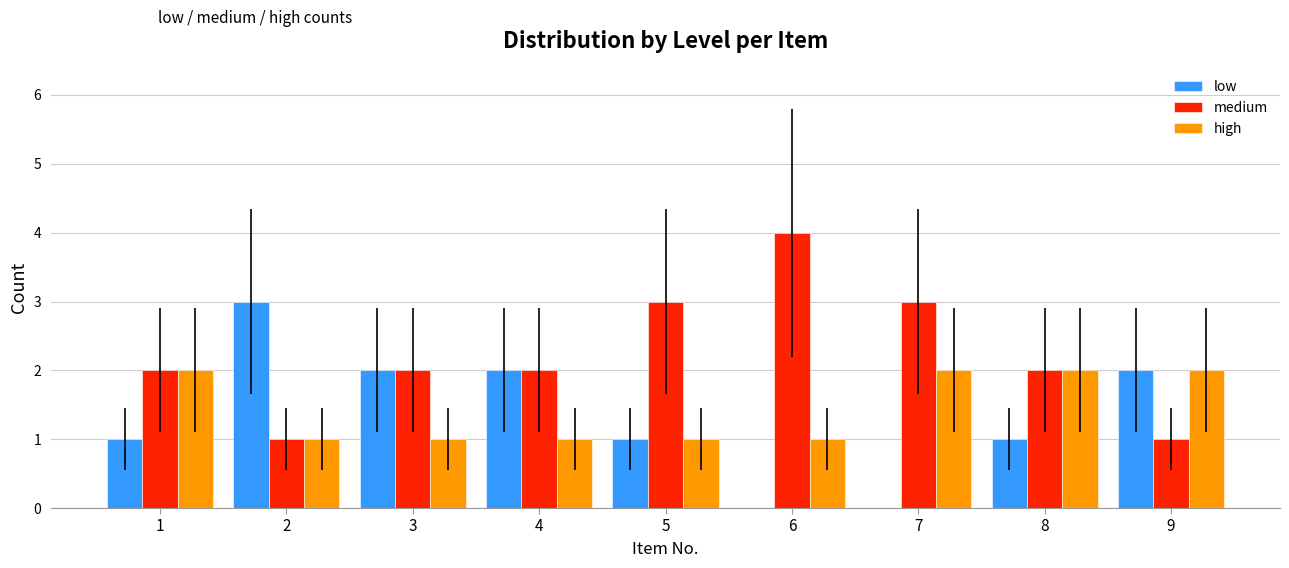

What value does the medium series have at 7?

3